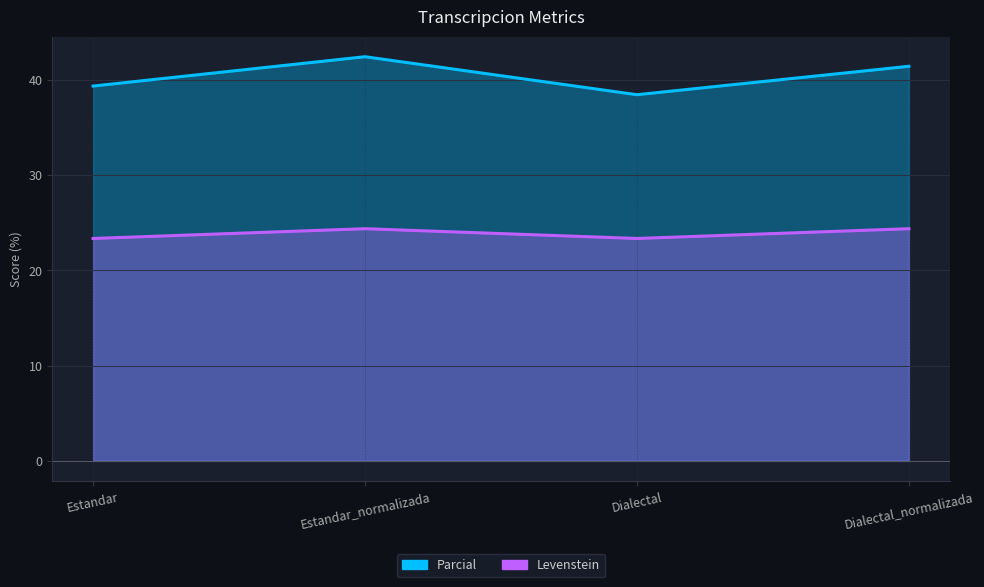

How many categories are shown in the chart?

4